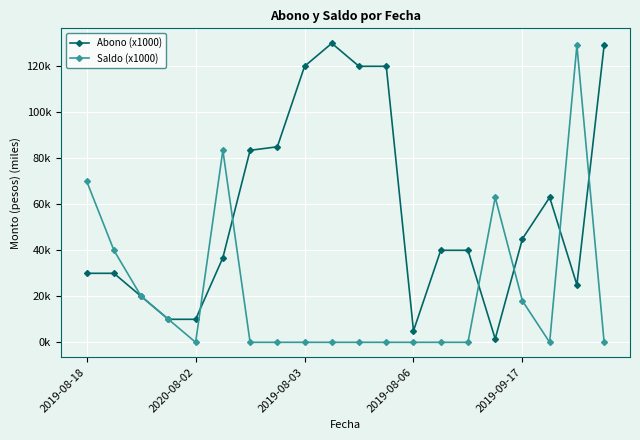

True or false: Abono (x1000) has more than 2 points higher than both neighbors.

False